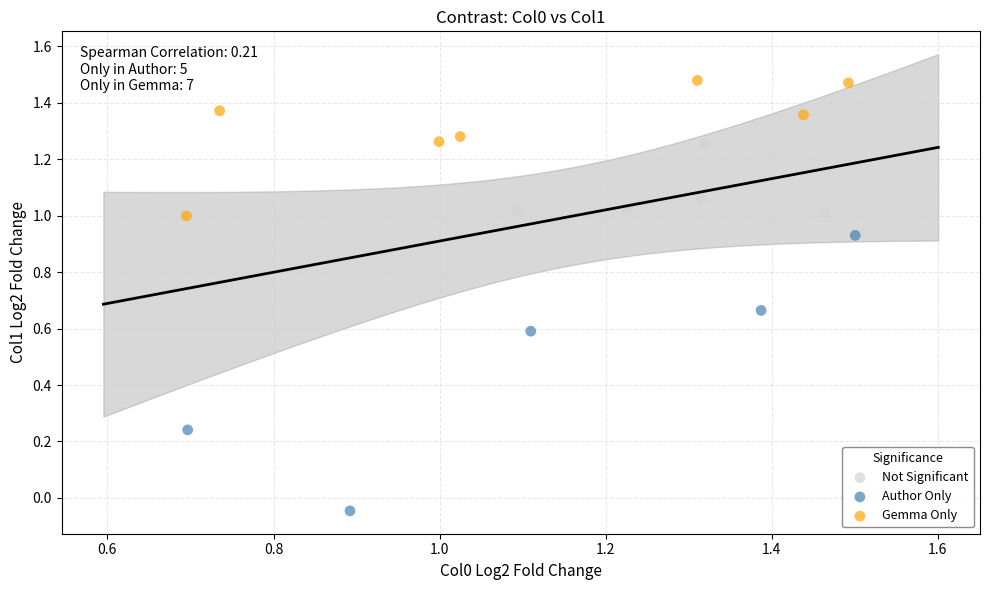

Which series has the largest Y range (max minus min)?

Author Only